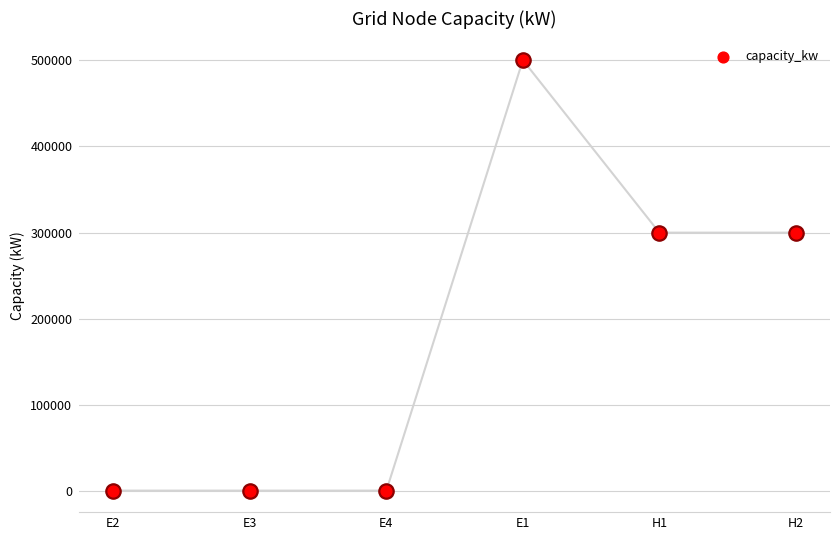

Between H1 and E4, which is larger?

H1